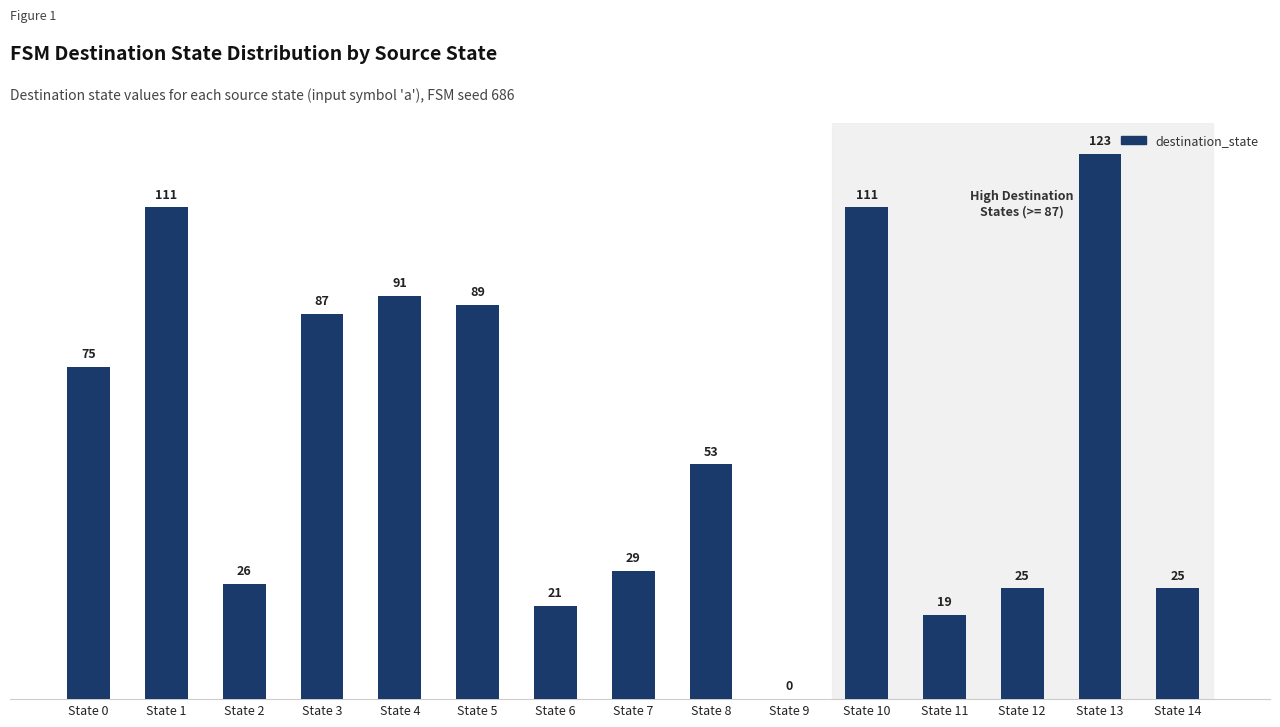

Where does the data first go above 53?

State 0